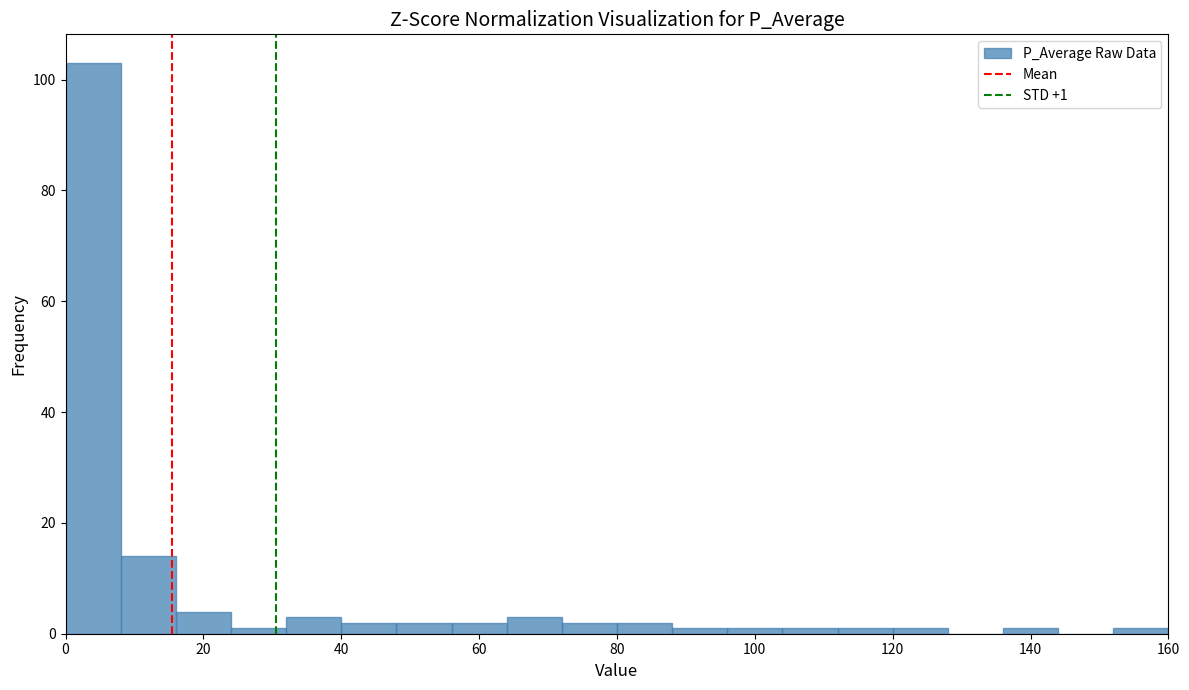

Over which range of the x-axis is the bar tallest?

0 to 8